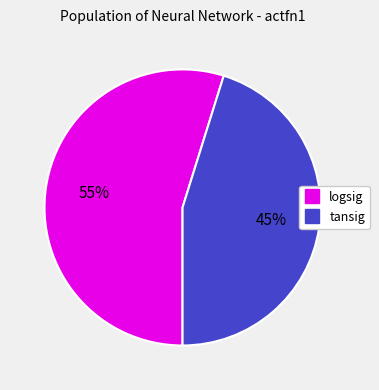

The logsig slice represents 55% of the pie. True or false?

True